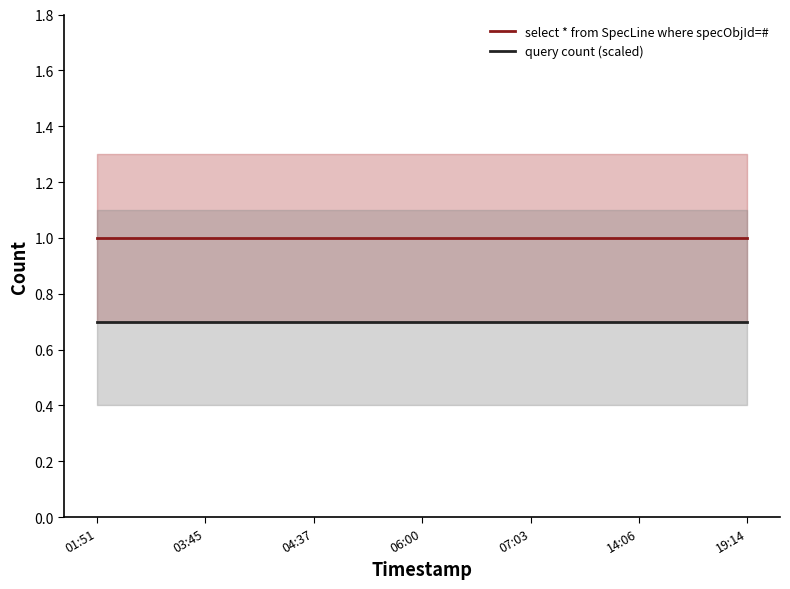

Between 07:03 and 19:14, which is larger?

07:03